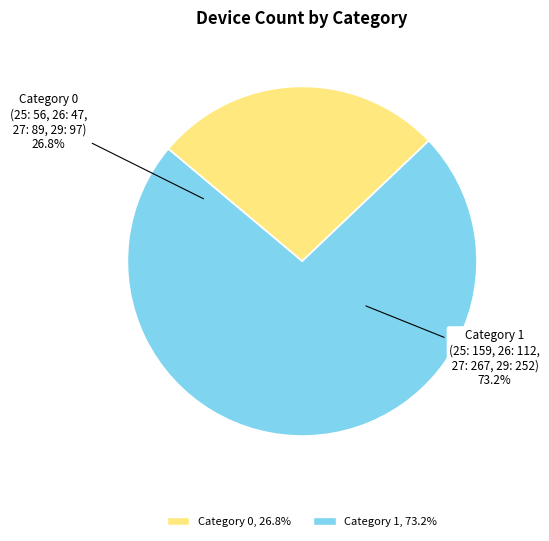

Combined, do 0 and 1 account for over 50%?

Yes